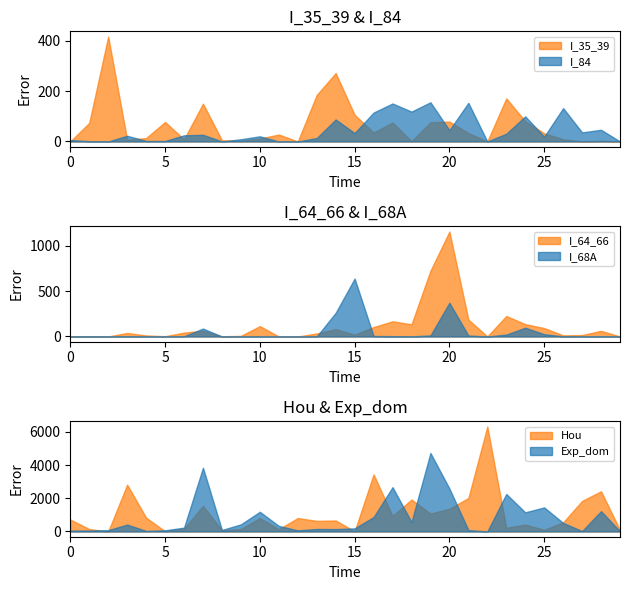

At how many categories does at least one series exceed 2262?

8